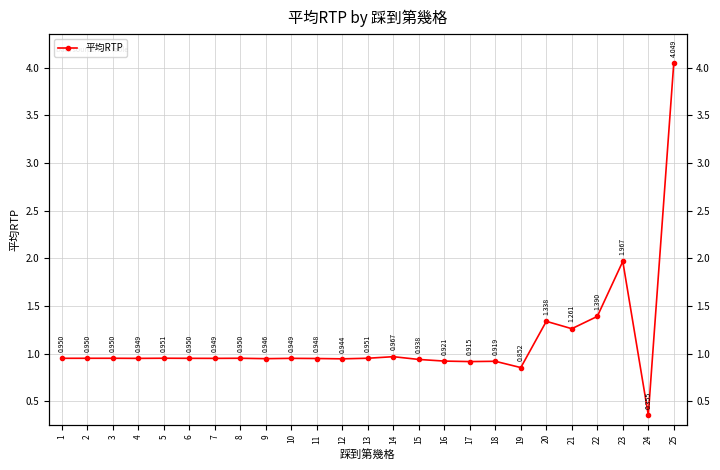

What is the greatest value displayed?

4.0